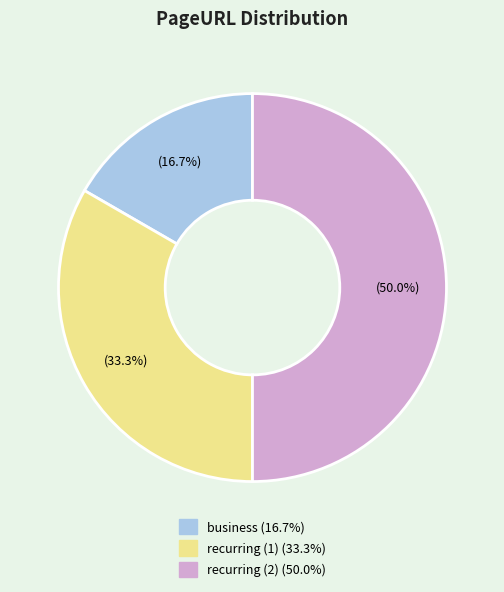

Rank the categories by value from lowest to highest.

business, recurring (1), recurring (2)